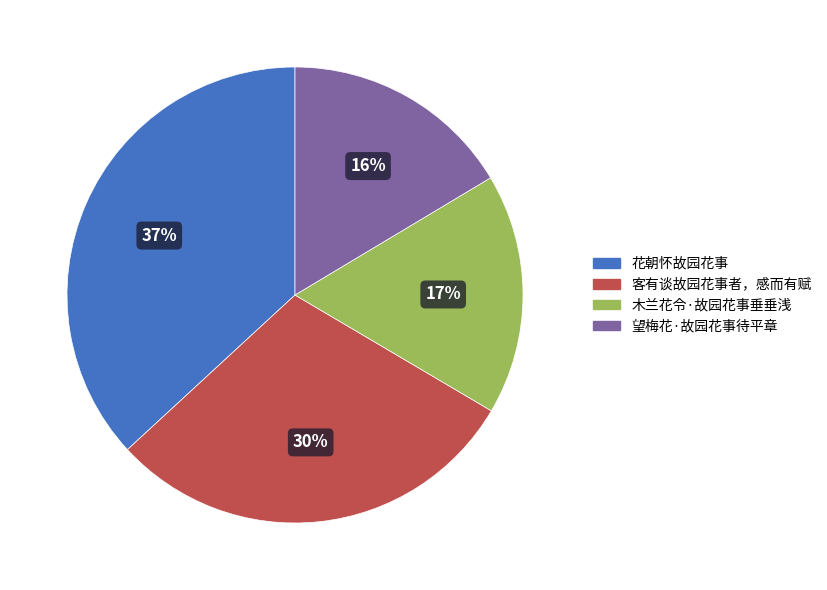

Does 木兰花令·故园花事垂垂浅 represent more than half of the total?

No